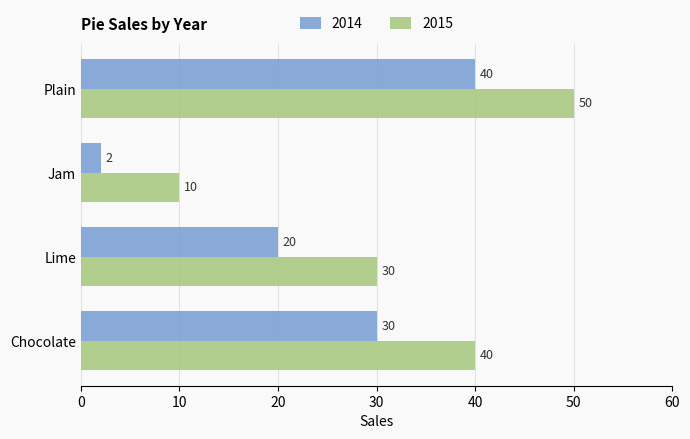

What is the difference between the 2014 values at Lime and Plain?

20